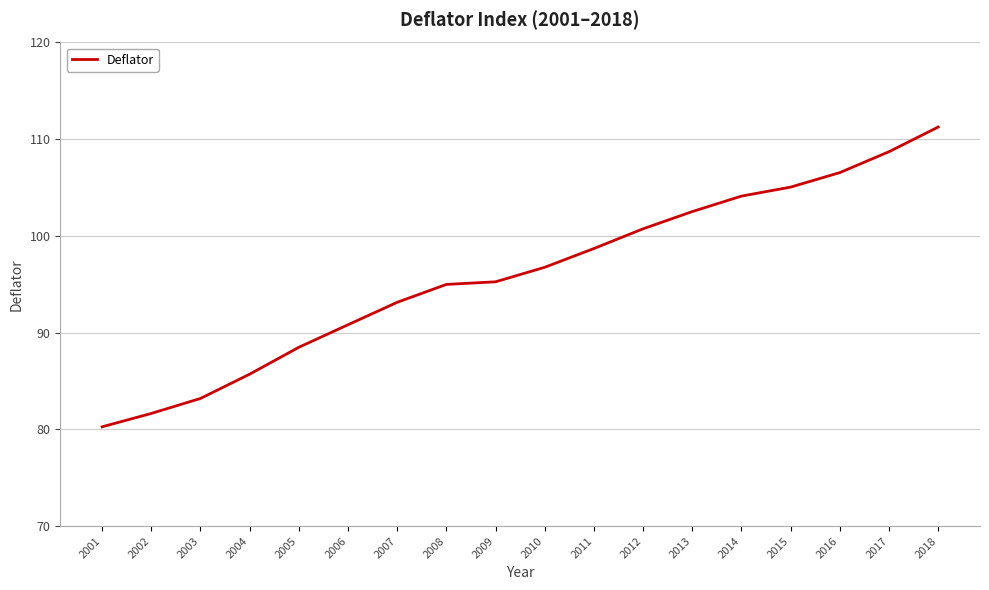

What is the sum of all values?

1727.9